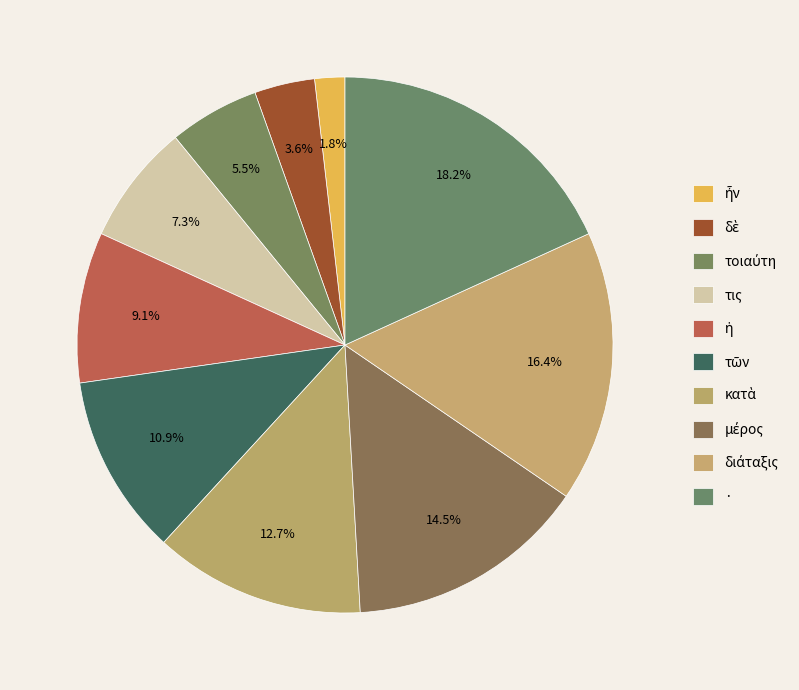

To the nearest percent, what is the difference between the · and ἡ slice percentages?

9%